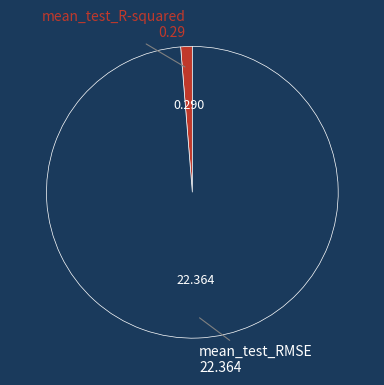

Which category has the biggest portion of the pie?

mean_test_RMSE